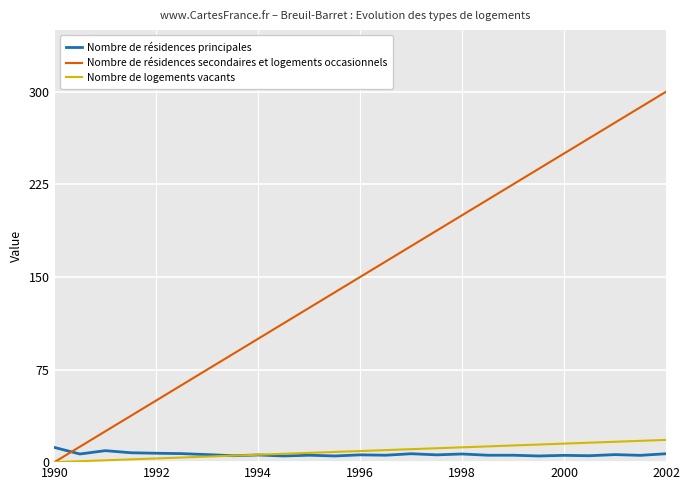

Which series has the widest spread of values?

Nombre de résidences secondaires et logements occasionnels